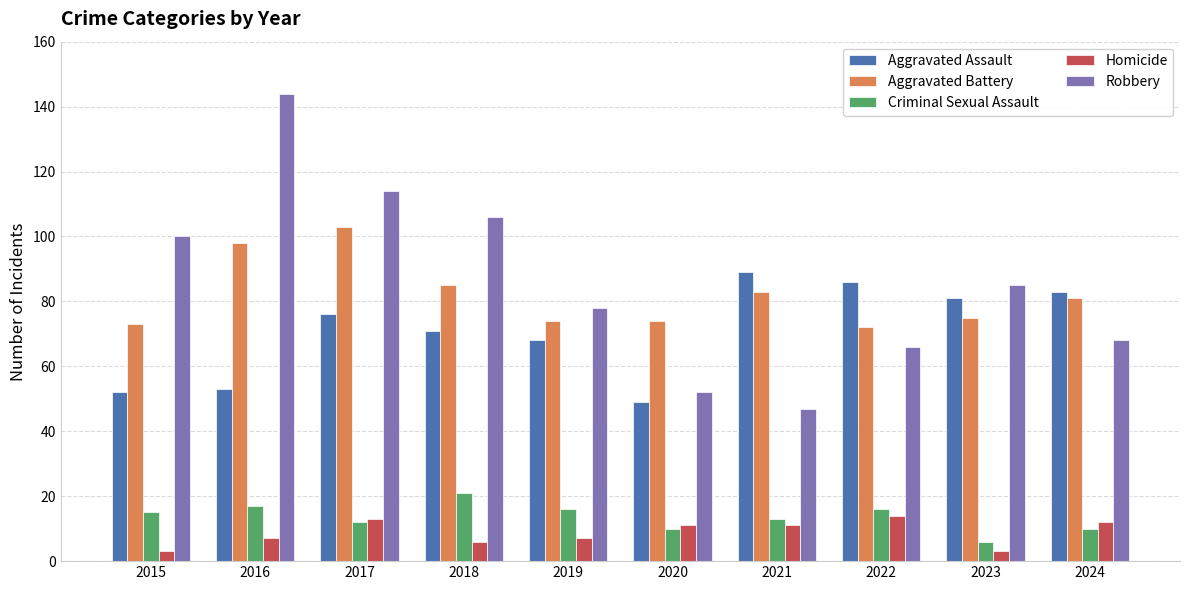

Is it true that Homicide equals 5 at 2024?

False